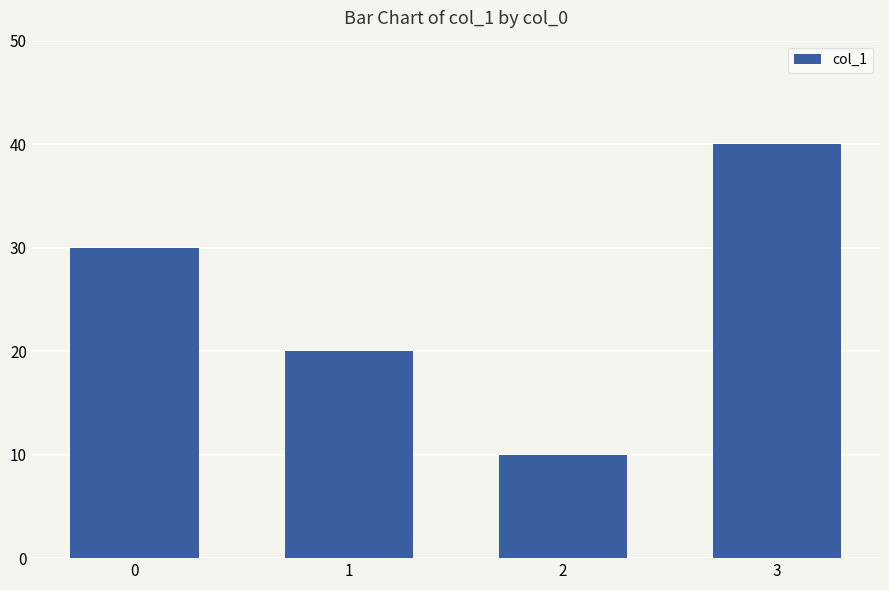

True or false: the data shows 30 at 0.

True